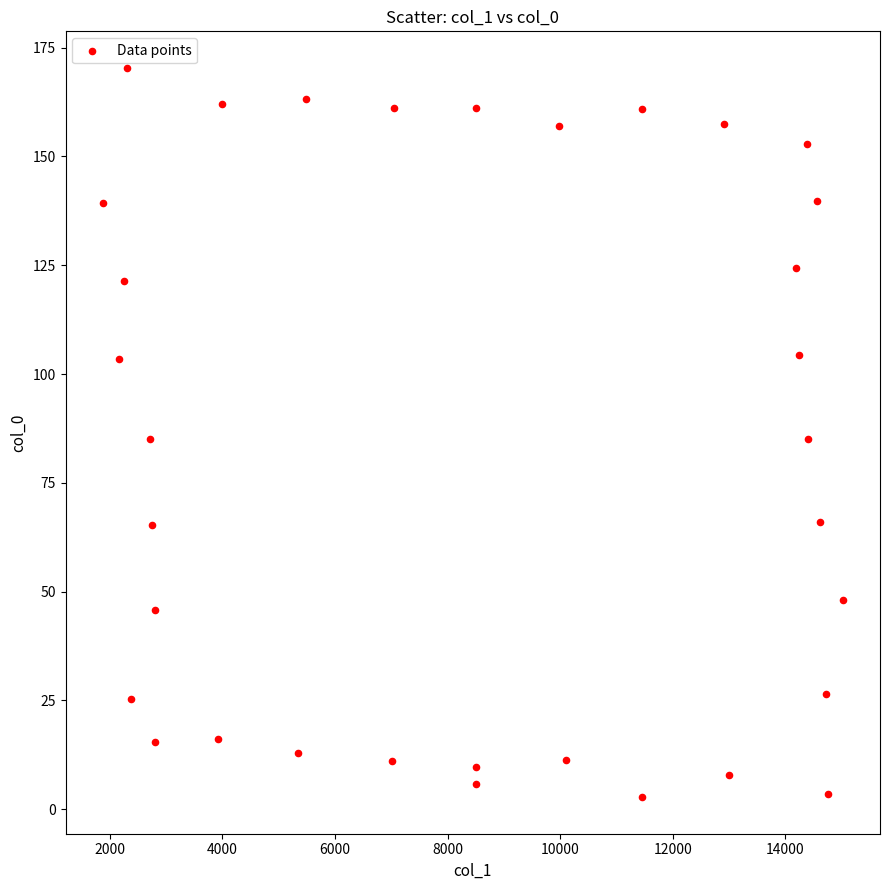

What is the range of X values (max minus min)?

13150.3